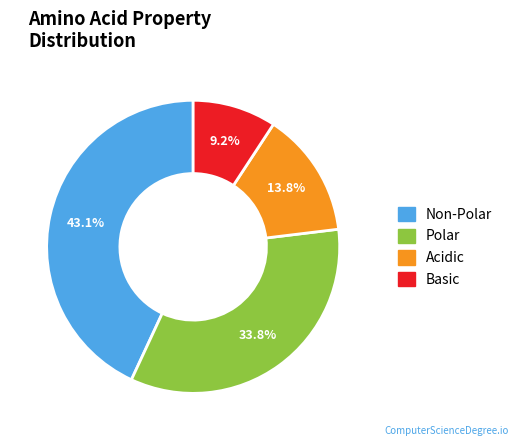

Count the number of slices in the pie.

4